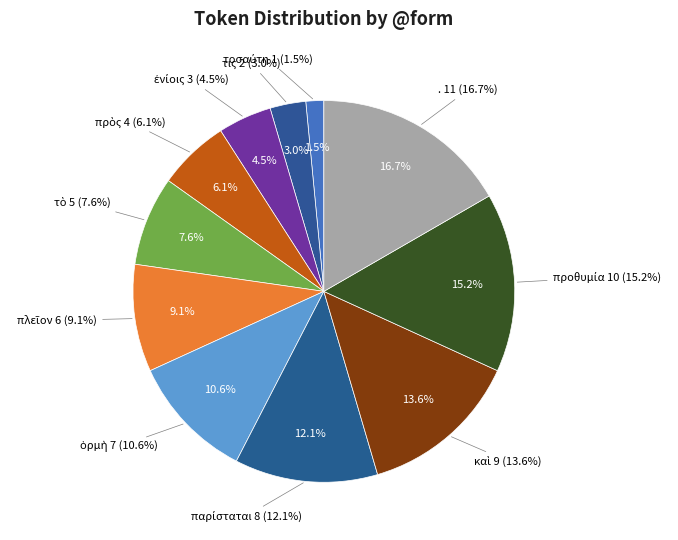

Is the sum of τὸ and . greater than half?

No